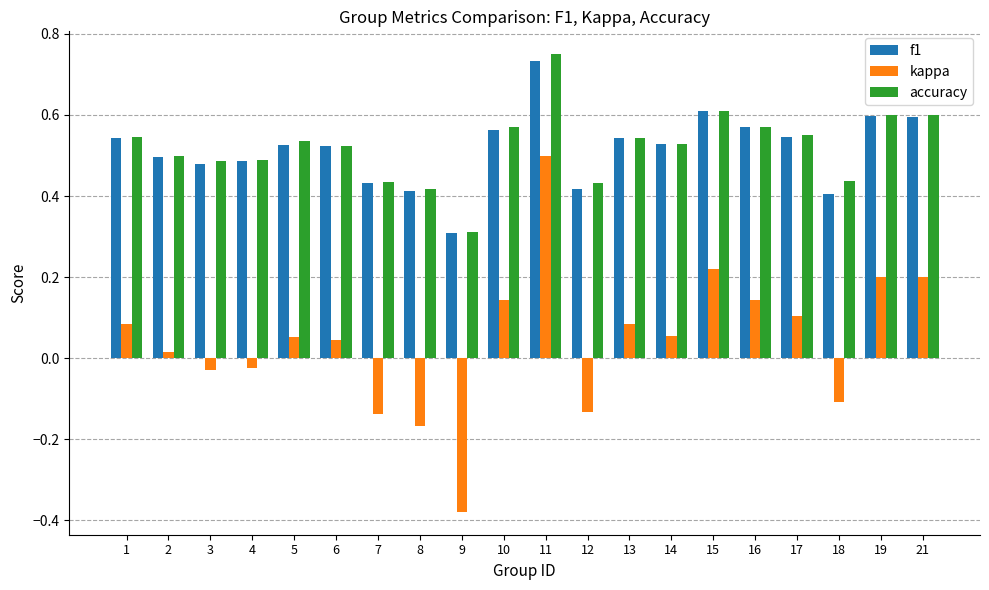

At which label does f1 reach its peak?

11